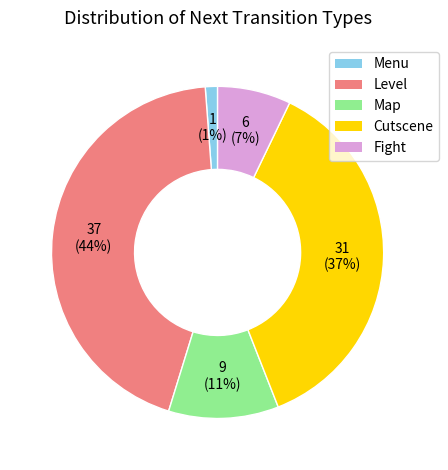

Between Map and Level, which is larger?

Level